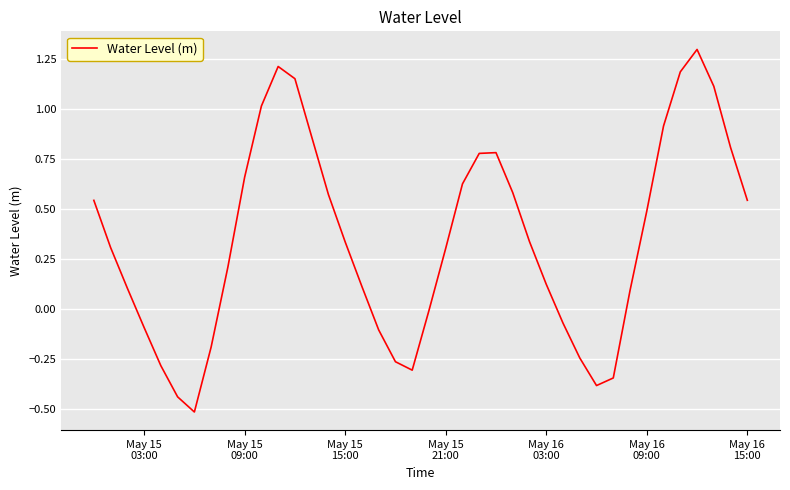

How many categories are shown in the chart?

40